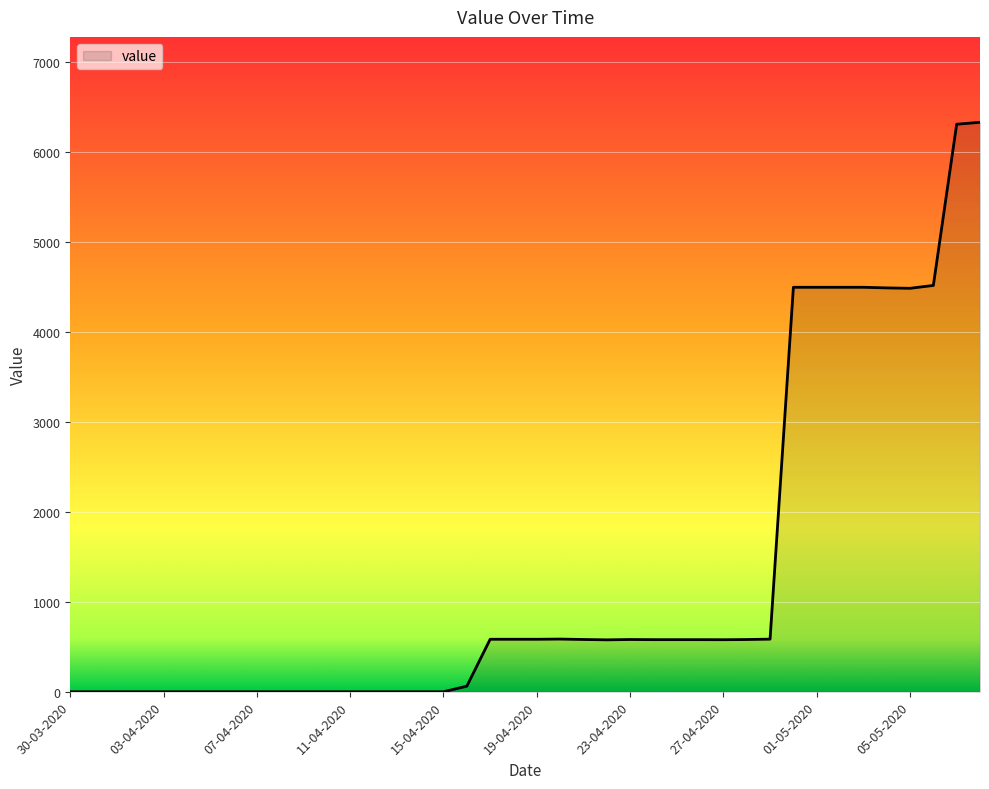

What is the difference between the maximum and minimum values?

6325.9